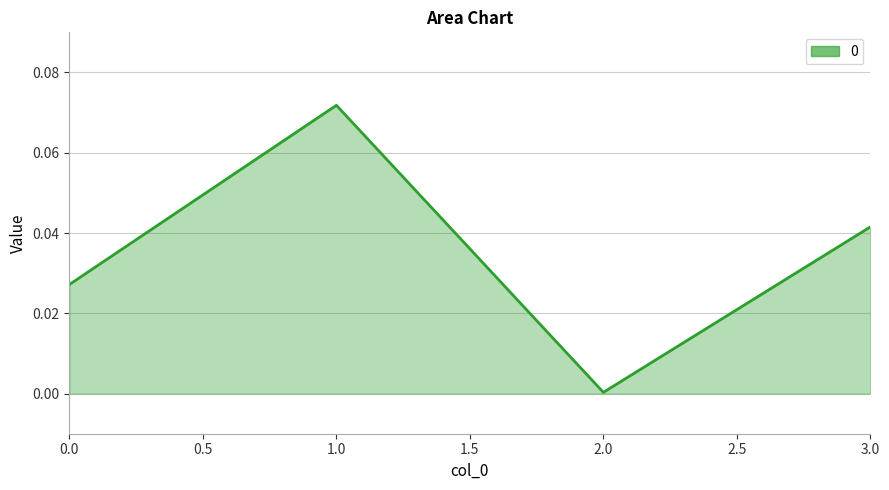

Does the chart display data point markers on the line(s)?

No